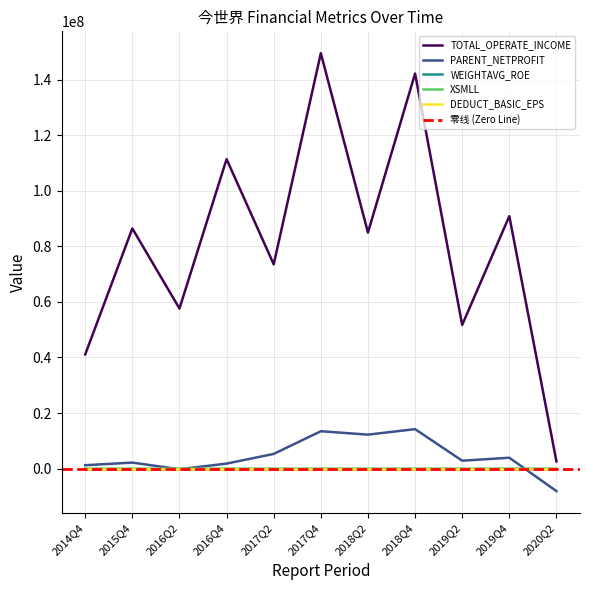

What value does the WEIGHTAVG_ROE series have at 2018Q2?

23.5